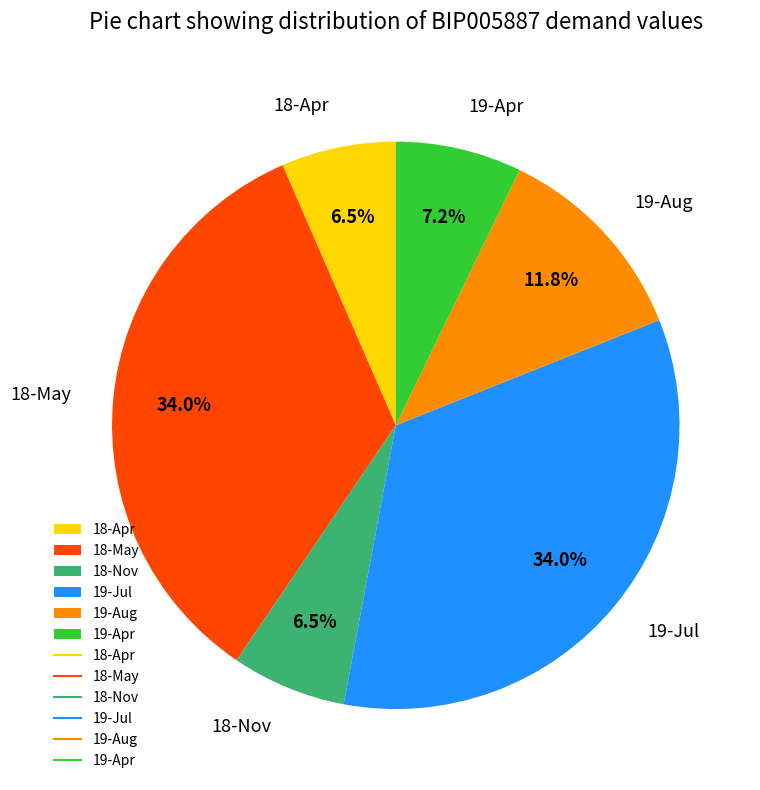

Between 18-Nov and 19-Apr, which is larger?

19-Apr